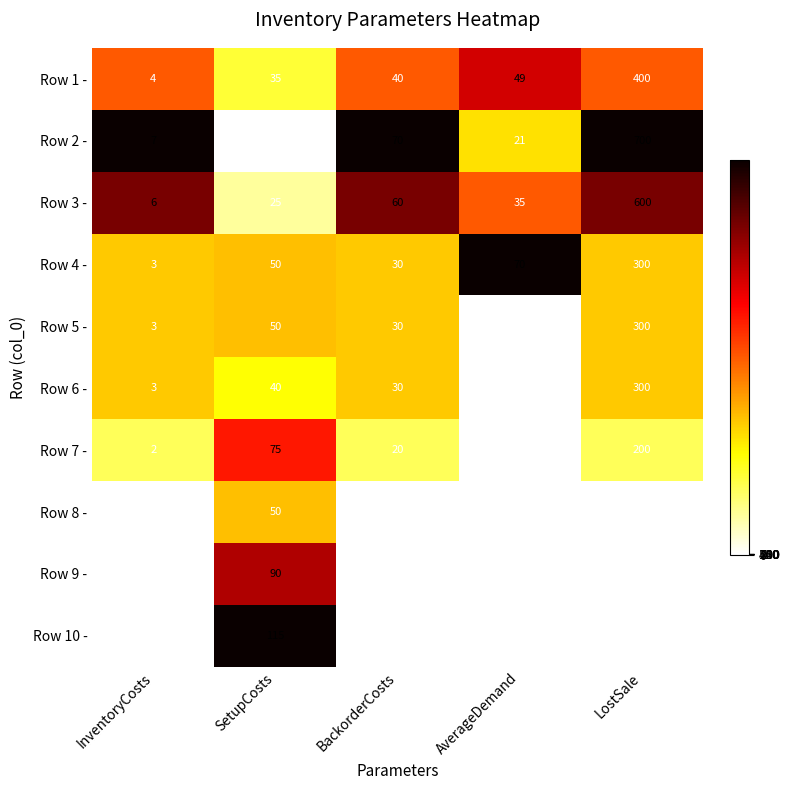

The value of Row 10 - at AverageDemand is 0. True or false?

True